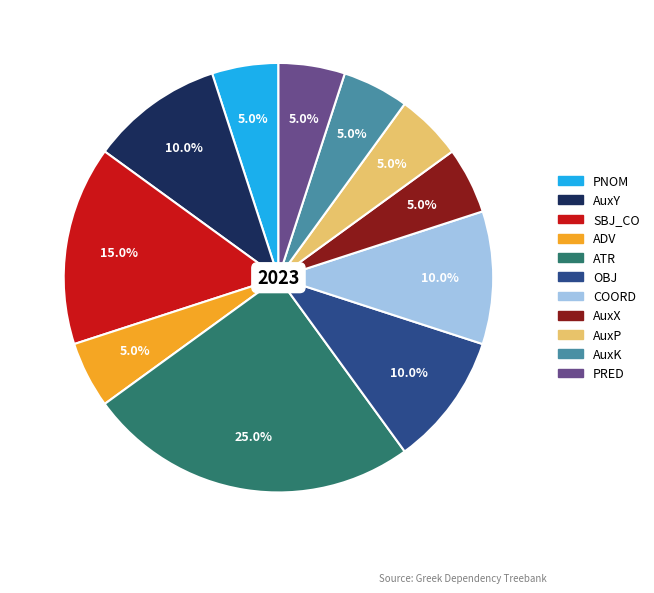

The AuxY slice represents 10% of the pie. True or false?

True